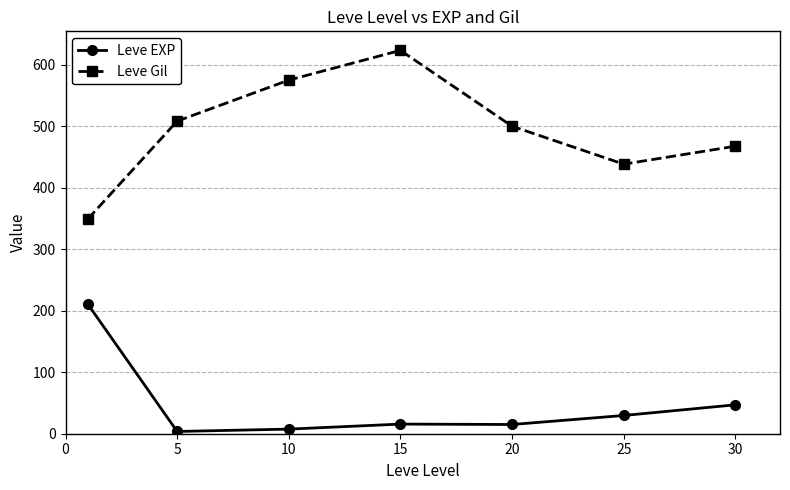

What is the value of the Leve Gil point at the 3rd from the left?

575.0